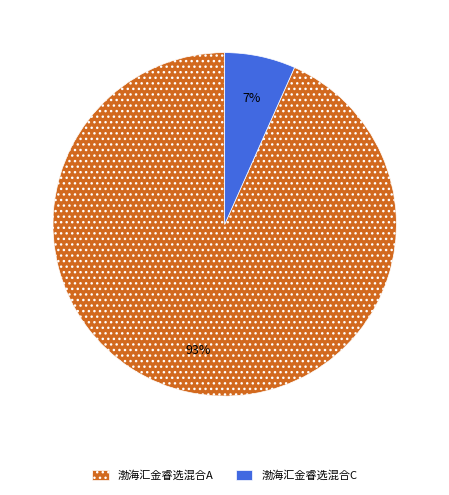

Count the number of slices in the pie.

2